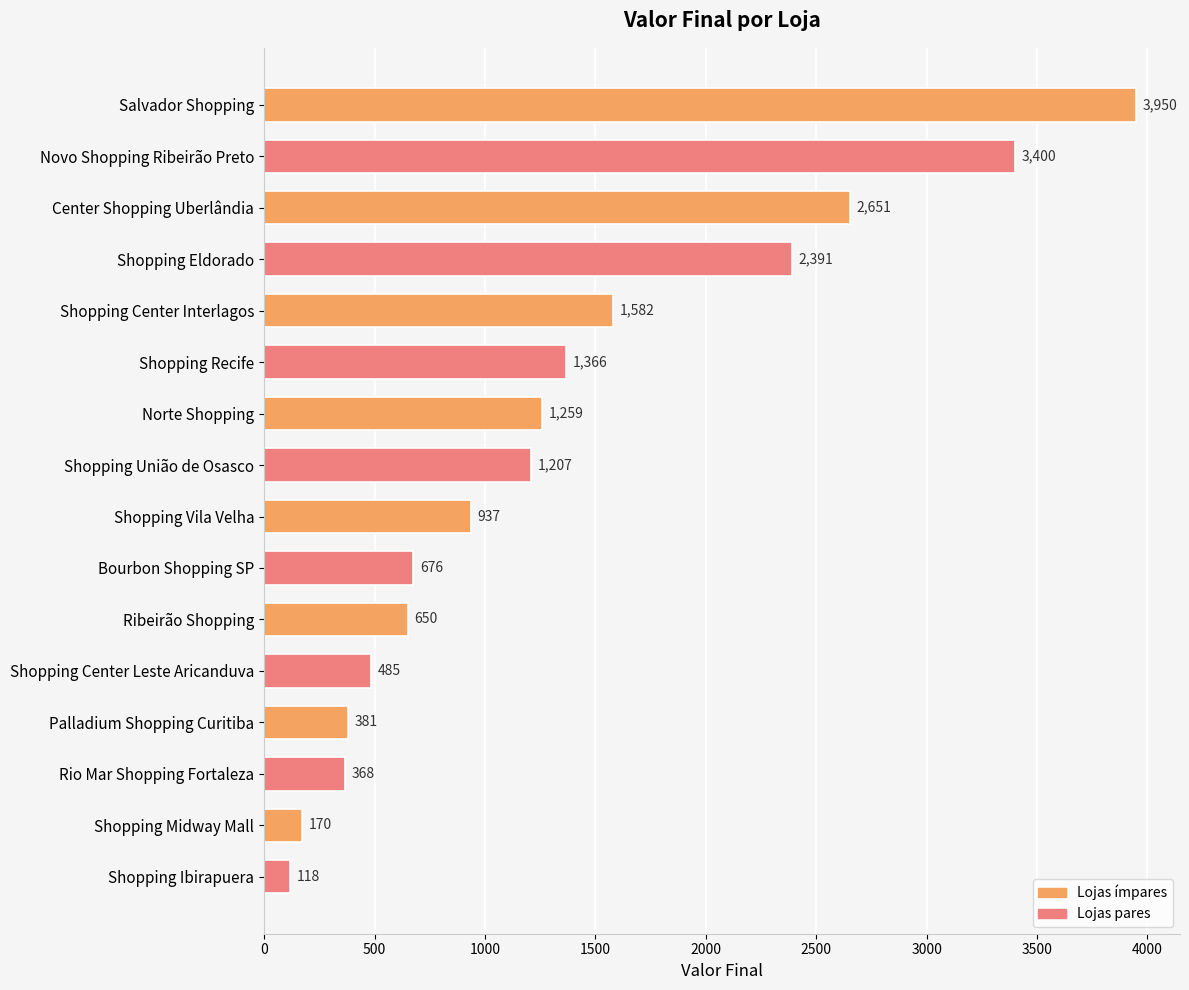

Is it true that the value at Norte Shopping is 1792?

False